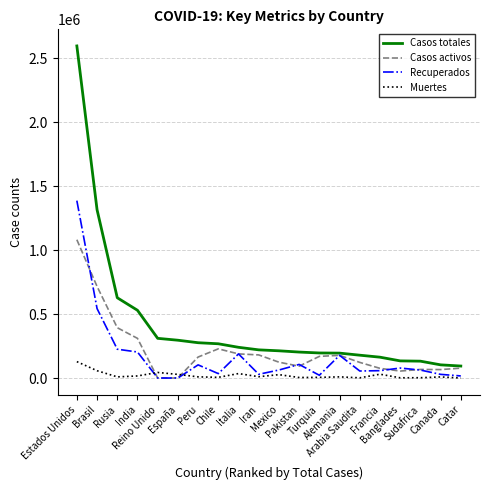

Which series has the largest range (max minus min)?

Casos totales